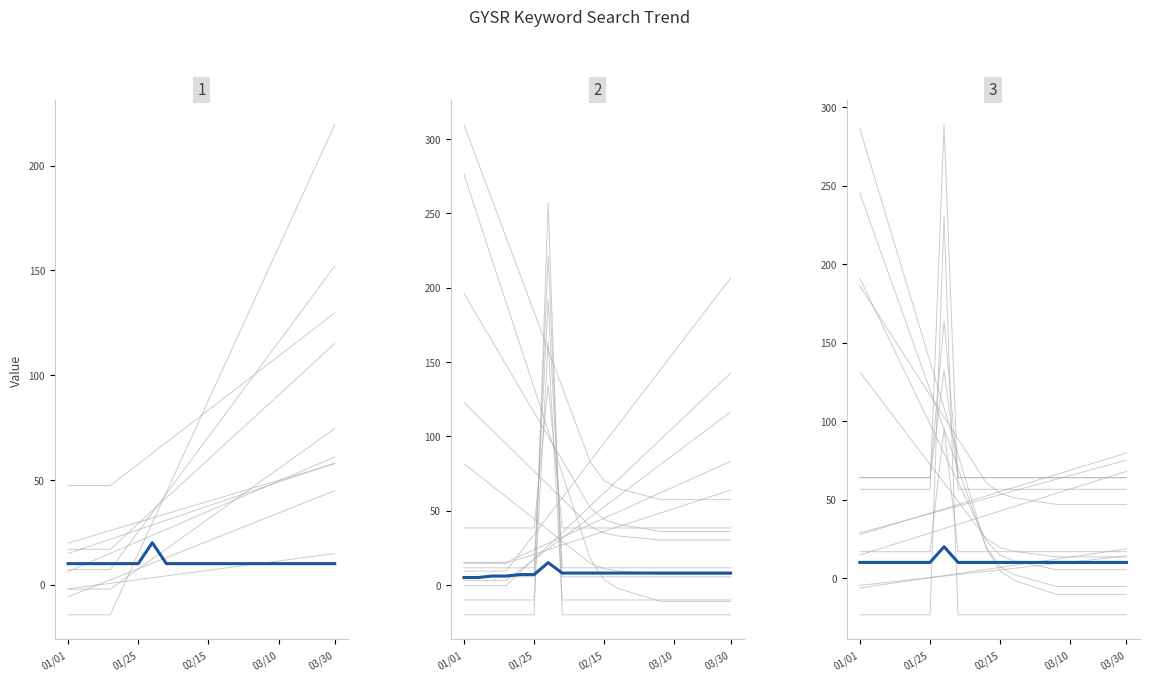

True or false: trend_line and mean_value intersect in this chart.

False